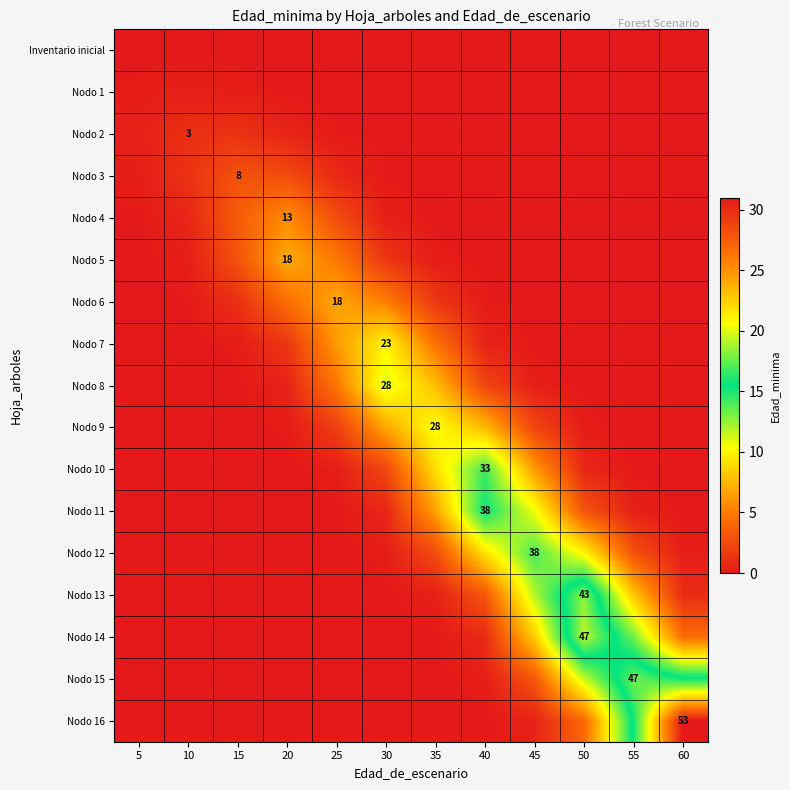

At how many categories does at least one series exceed 27?

1